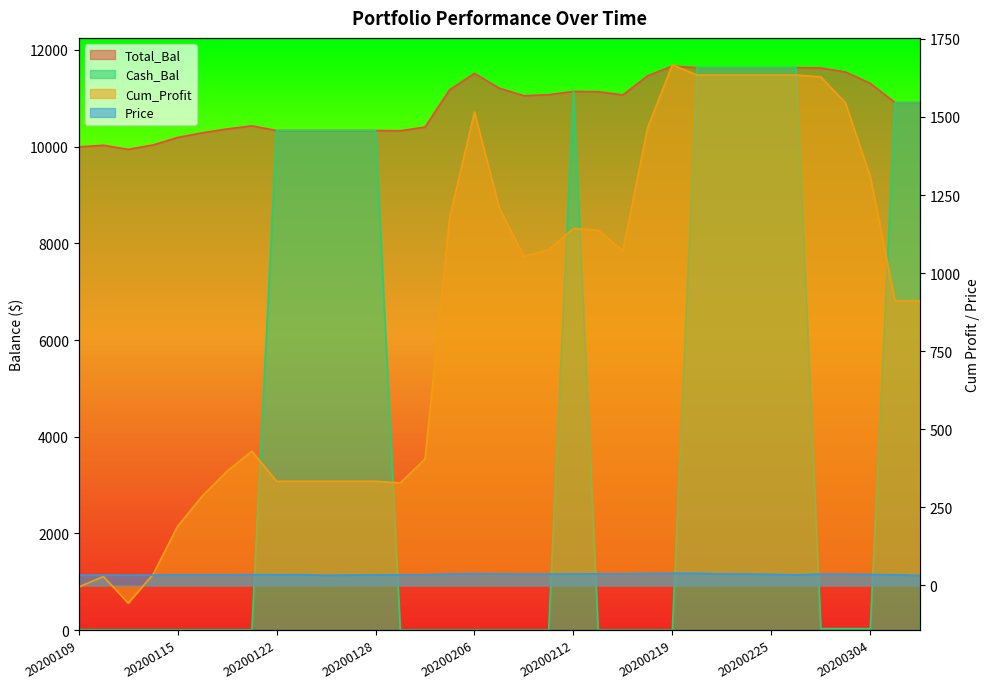

What is the minimum value for Price?

31.8